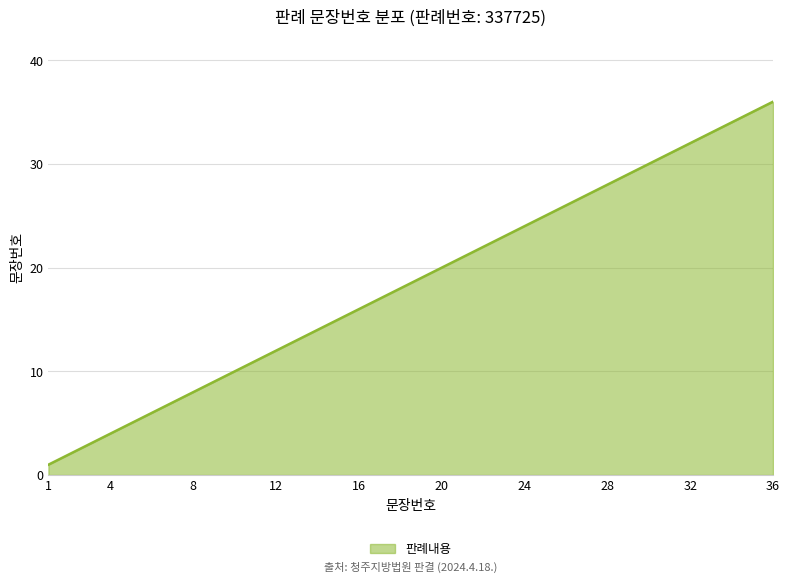

What is the difference between the maximum and minimum values?

35